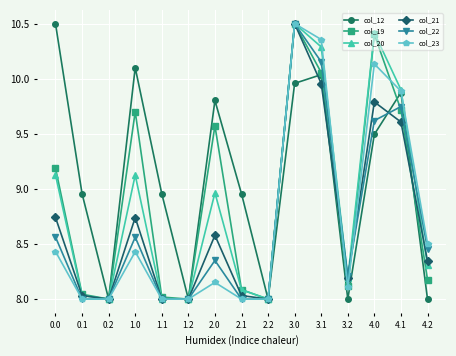

What is the total value across all series at 3.1?

60.8